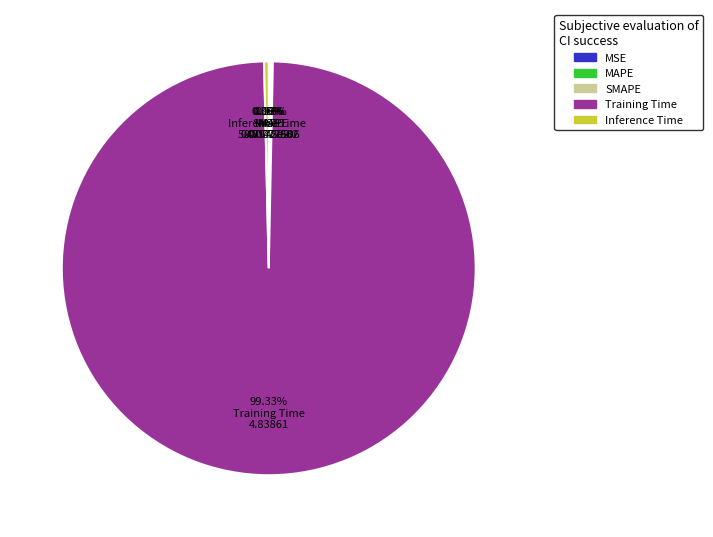

Does any single category account for the majority?

Yes